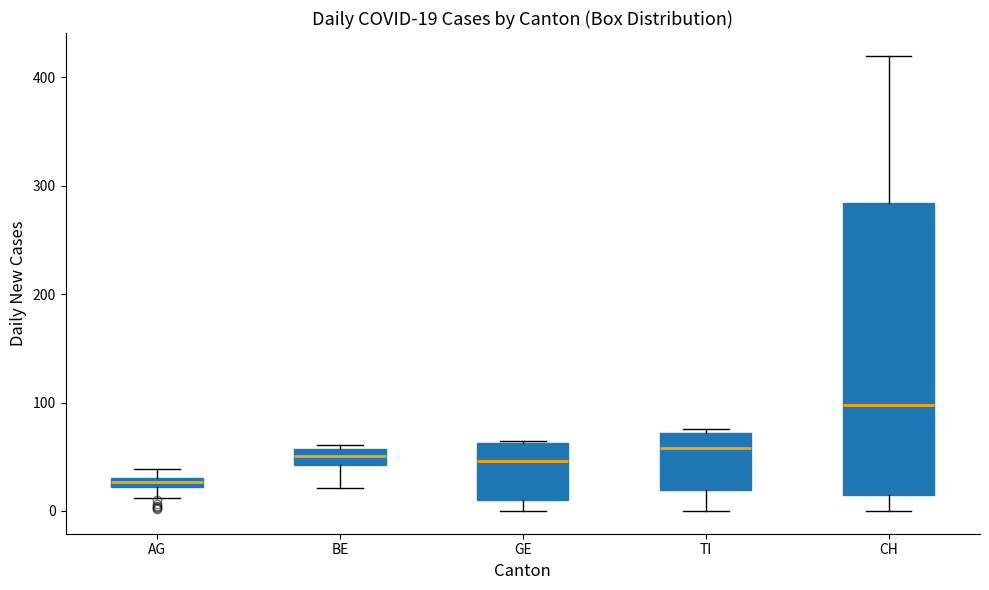

Which box's median line is the highest?

CH